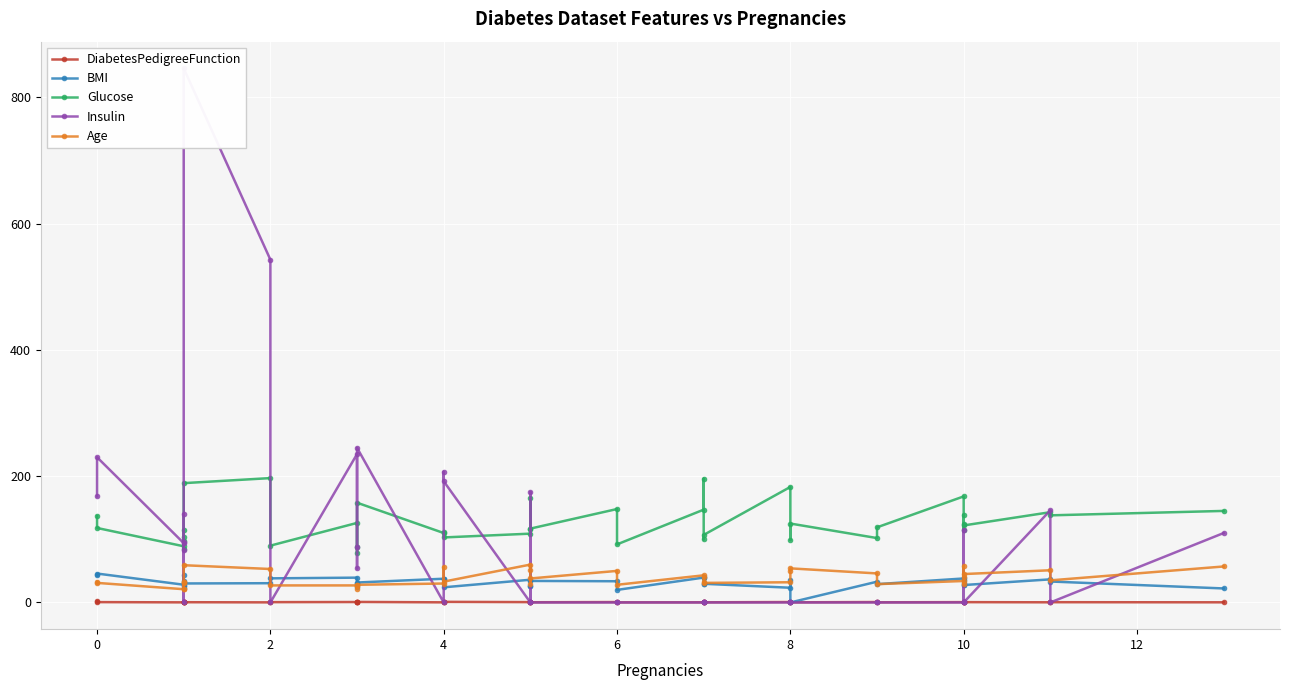

After their last crossing, which series has the higher values: BMI or DiabetesPedigreeFunction?

BMI